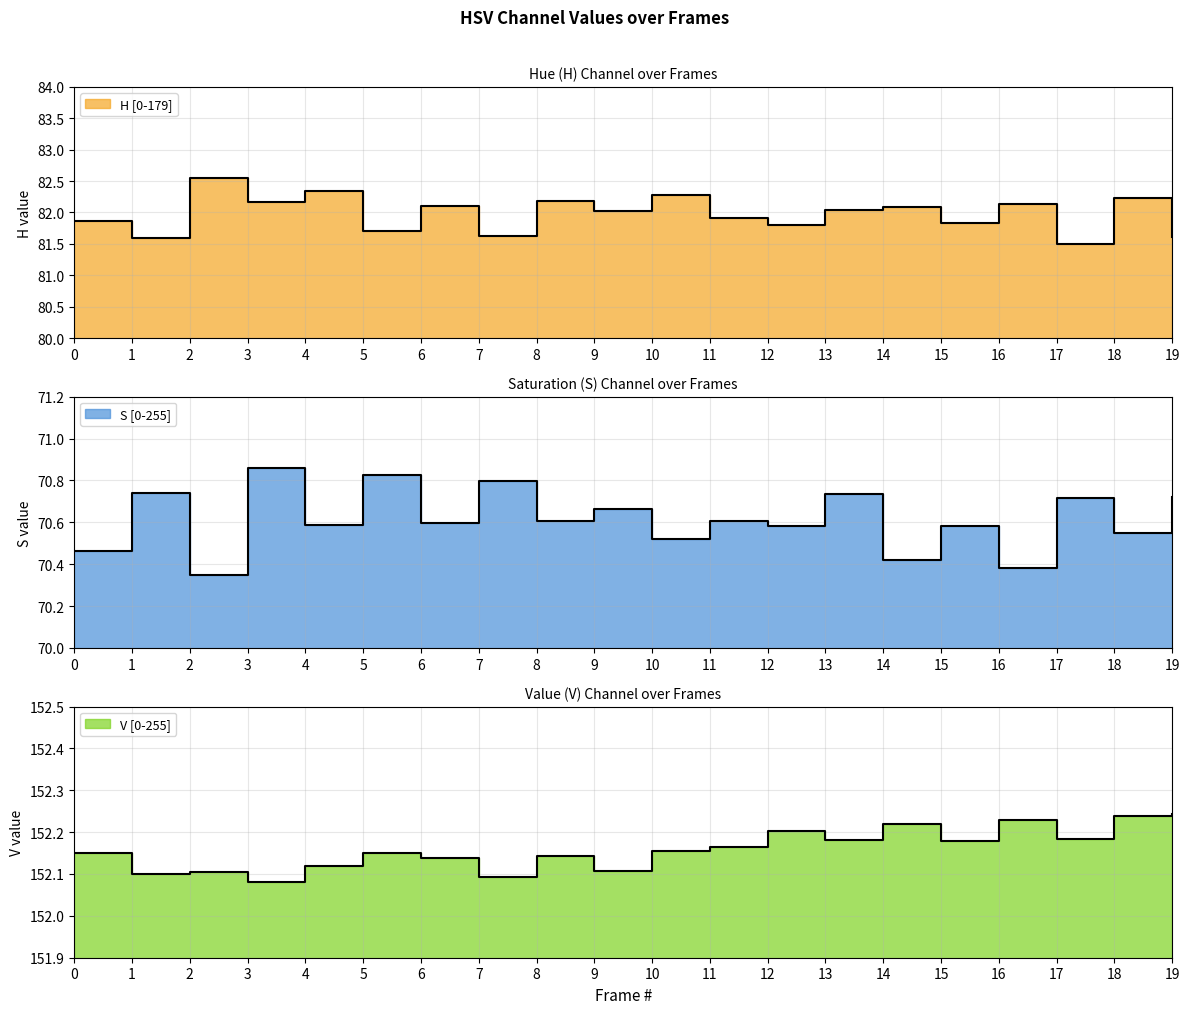

Reading right to left, list all the values displayed in this chart.

H [0-179]: 19=81.6	18=82.2	17=81.5	16=82.1	15=81.8	14=82.1	13=82.0	12=81.8	11=81.9	10=82.3	9=82.0	8=82.2	7=81.6	6=82.1	5=81.7	4=82.3	3=82.2	2=82.6	1=81.6	0=81.9
S [0-255]: 19=70.7	18=70.6	17=70.7	16=70.4	15=70.6	14=70.4	13=70.7	12=70.6	11=70.6	10=70.5	9=70.7	8=70.6	7=70.8	6=70.6	5=70.8	4=70.6	3=70.9	2=70.3	1=70.7	0=70.5
V [0-255]: 19=152.2	18=152.2	17=152.2	16=152.2	15=152.2	14=152.2	13=152.2	12=152.2	11=152.2	10=152.2	9=152.1	8=152.1	7=152.1	6=152.1	5=152.2	4=152.1	3=152.1	2=152.1	1=152.1	0=152.1